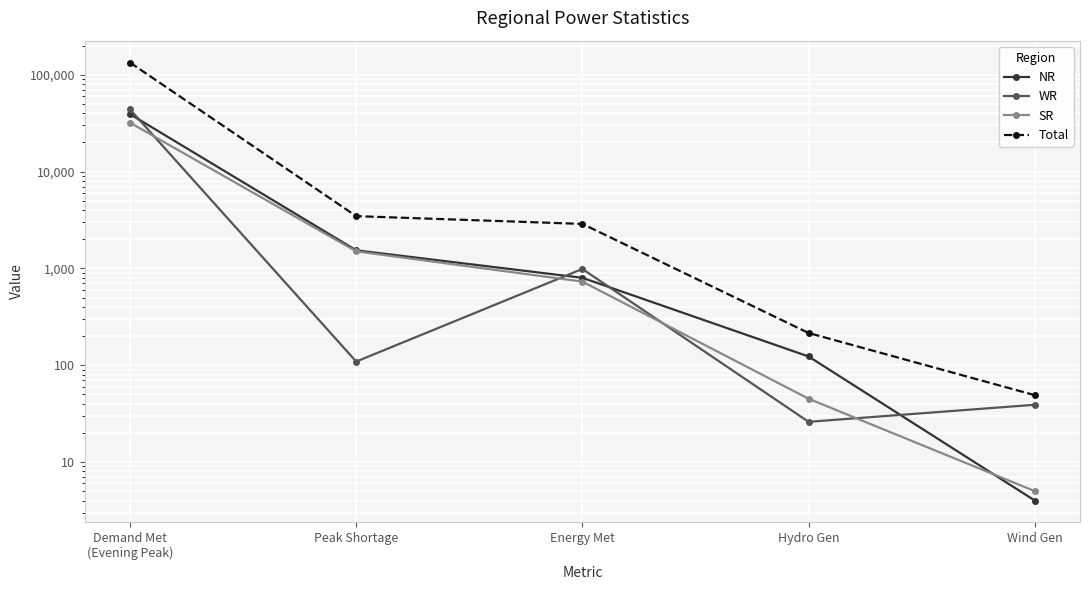

Reading right to left, what are all the values shown in this chart?

NR: 4	123	799	1536	39204
WR: 39	26	986	109	43792
SR: 5	45	730	1500	31996
Total: 49	215	2880	3463	133652